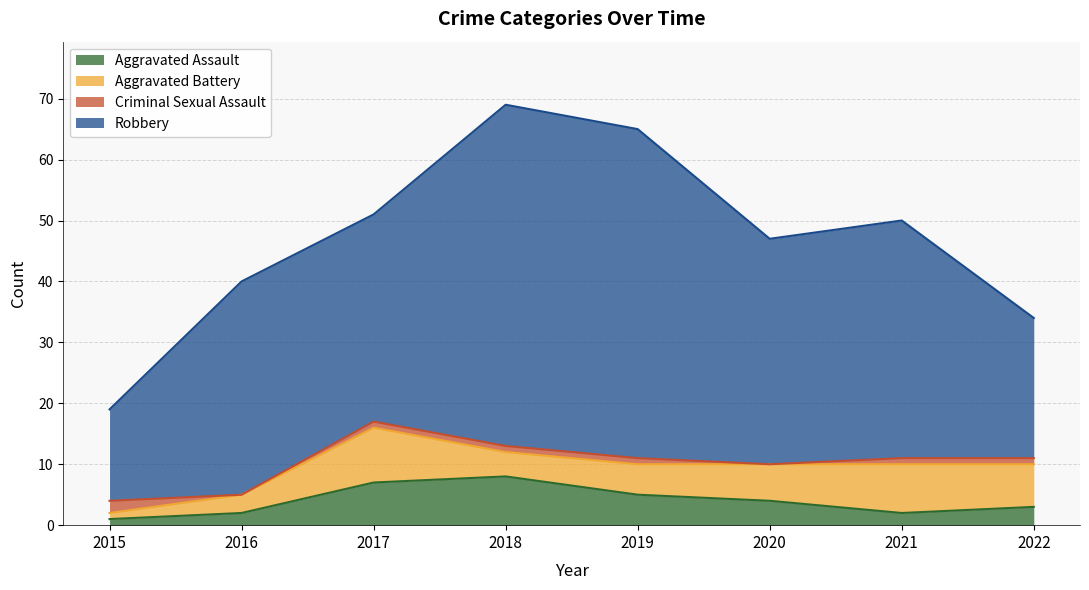

What is the highest value of the Aggravated Assault series?

8